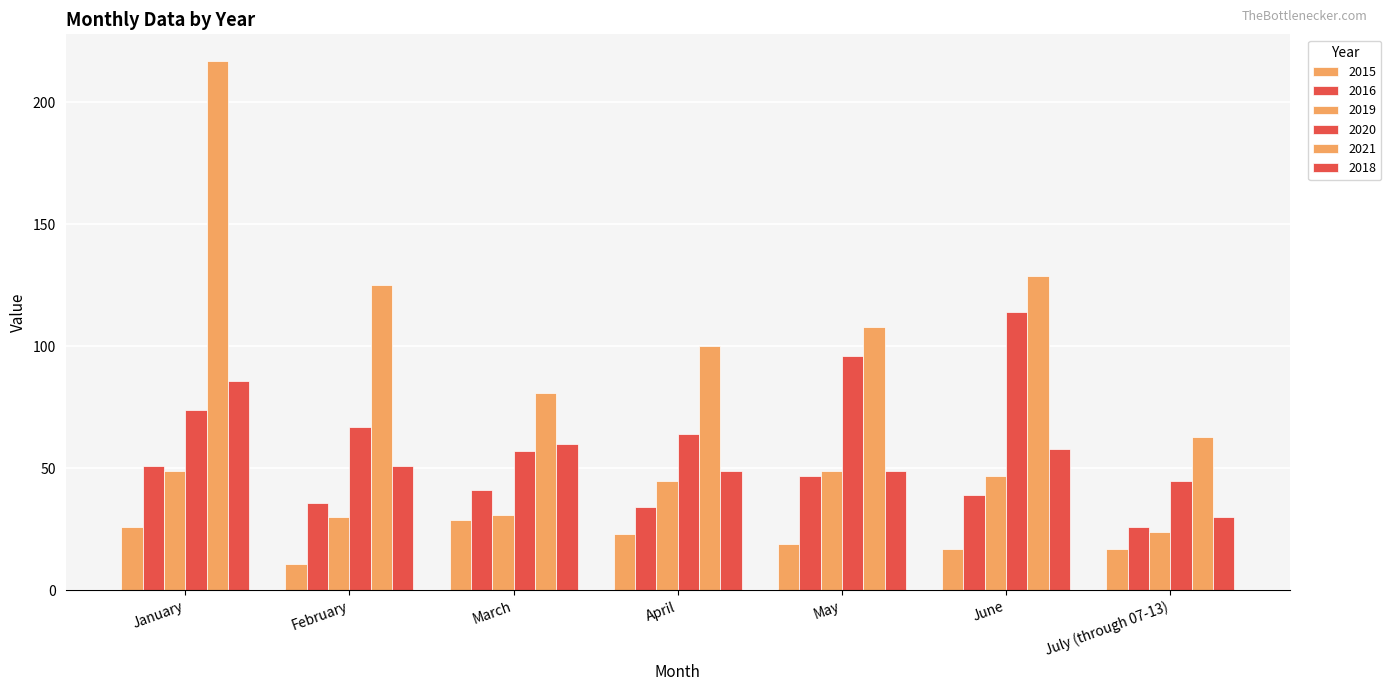

List the labels in order of 2018 value, smallest first.

July (through 07-13), April, May, February, June, March, January